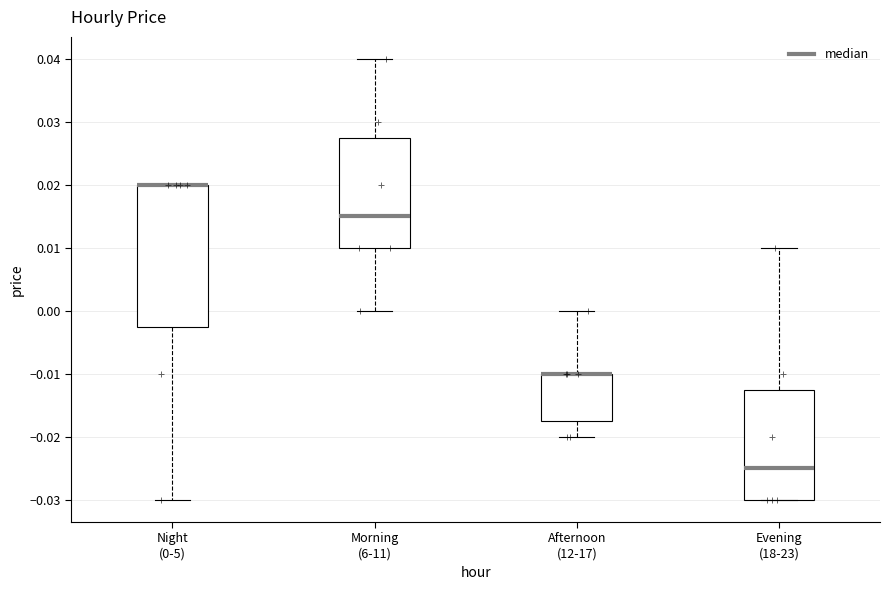

Where does the median line of the box for Morning (6-11) sit on the y-axis? The values are not printed on the chart, so give them approximately, as read against the axis.

0.015